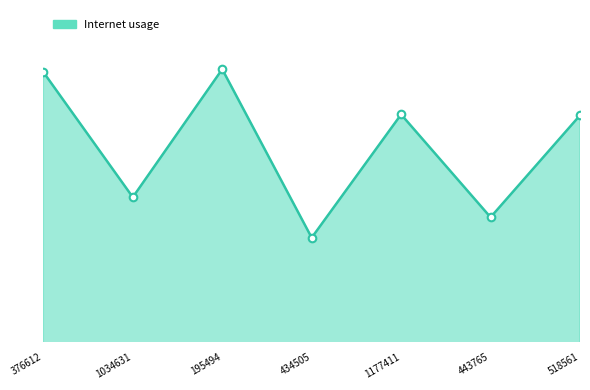

Between 434505 and 1177411, which is larger?

1177411